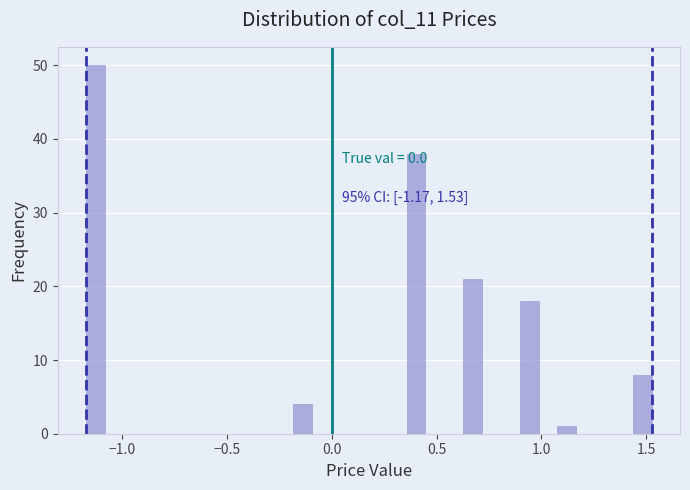

Read against the x-axis, roughly where is the centre of the tallest bar?

-1.15